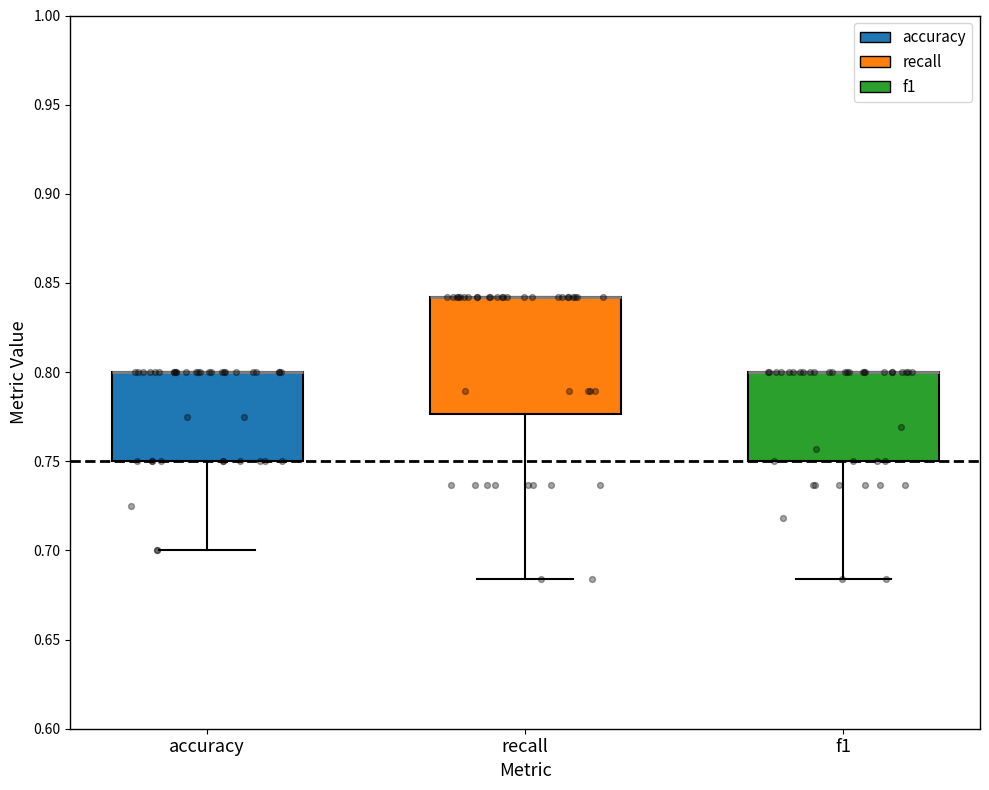

Comparing the boxes themselves (not the whiskers), which one is the tallest?

recall